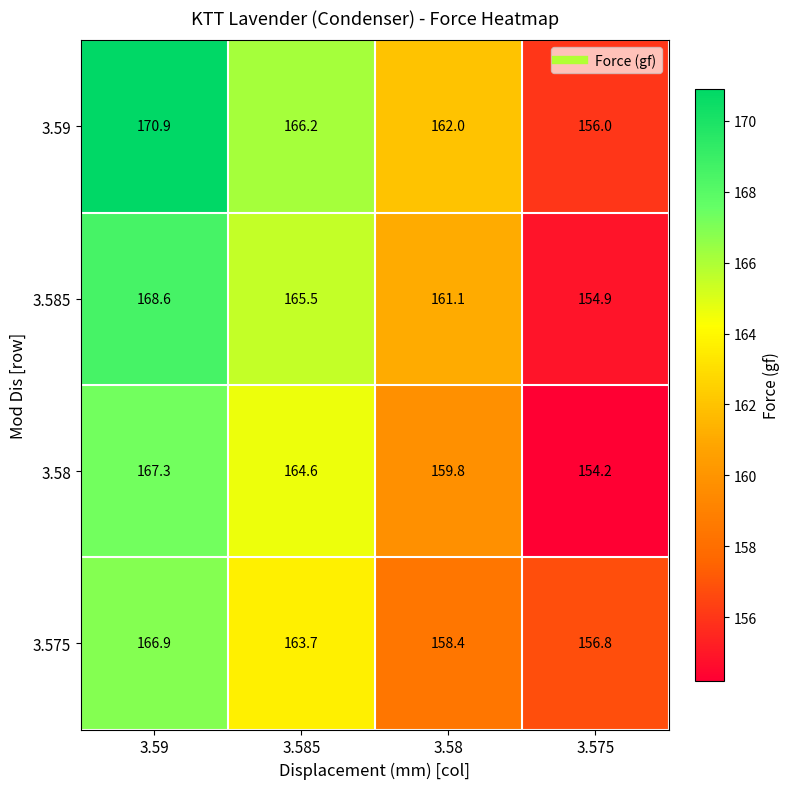

What is the difference between the maximum and second lowest values in the 3.575 series?

8.5